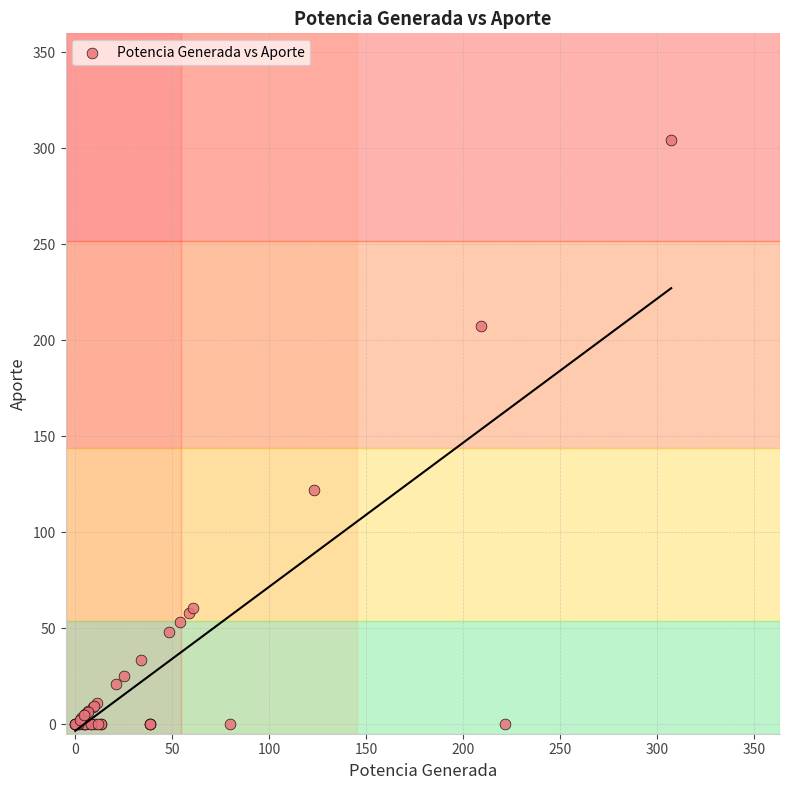

What Y value in the scatter plot is closest to 152?

122.0